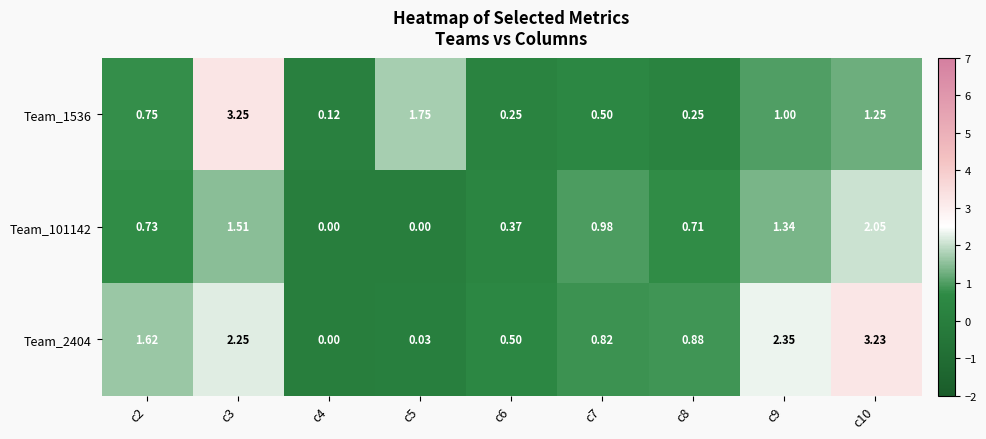

Is the value of Team_2404 at c2 greater than the value of Team_1536 at c5?

No